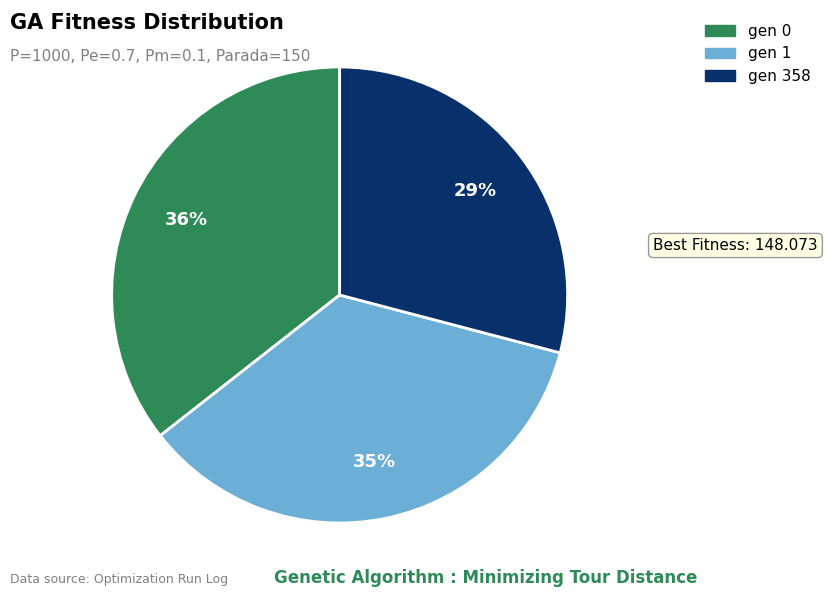

To the nearest percent, what is the combined percentage of gen 358 and gen 0?

65%